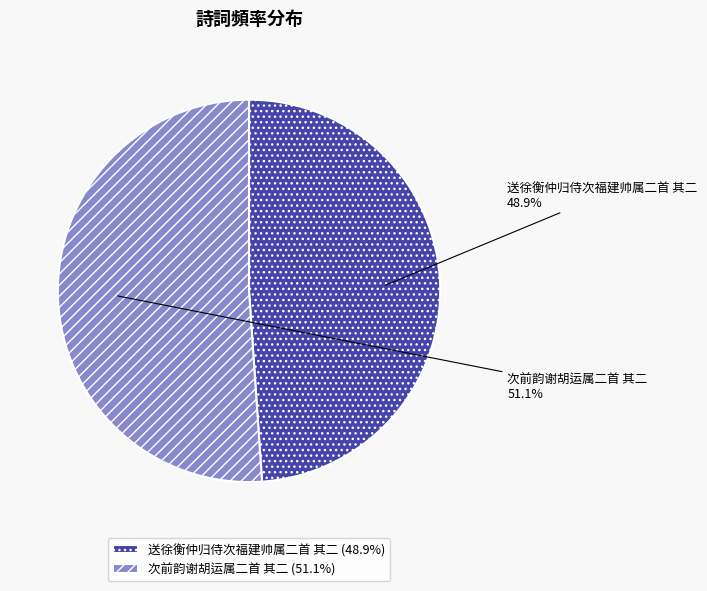

To the nearest percent, what percentage of the pie is 次前韵谢胡运属二首 其二?

51%